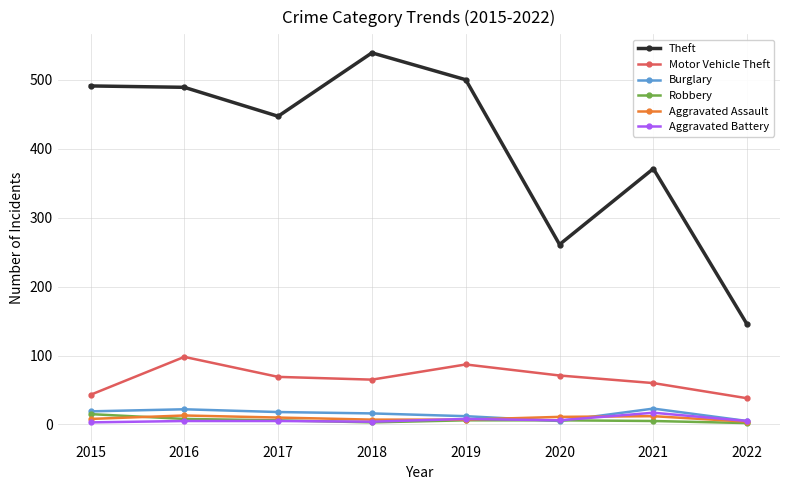

How many data points in Motor Vehicle Theft are less than 69?

4